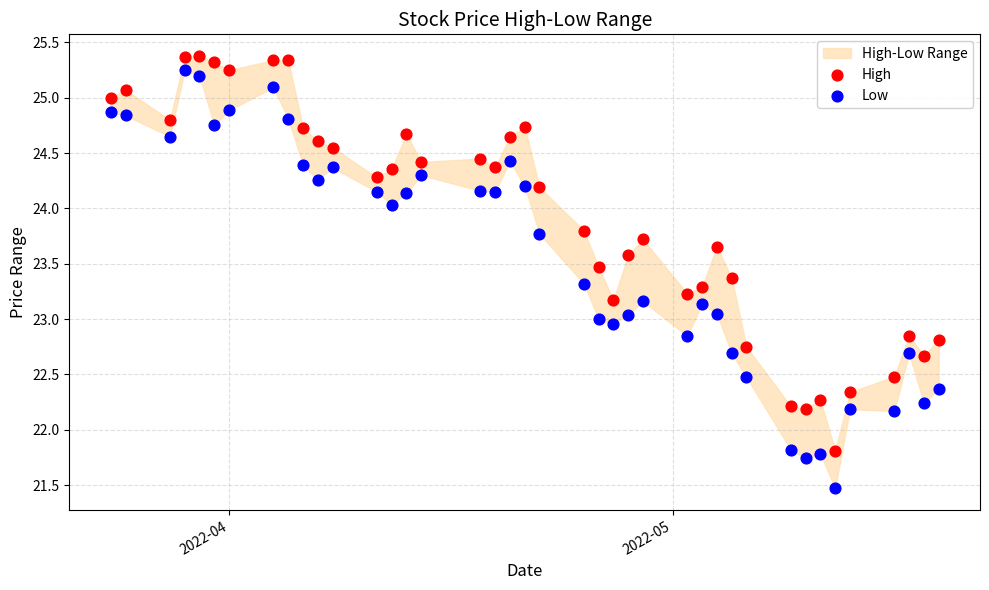

Across all data points, what is the range of Y values (max minus min)?

3.9